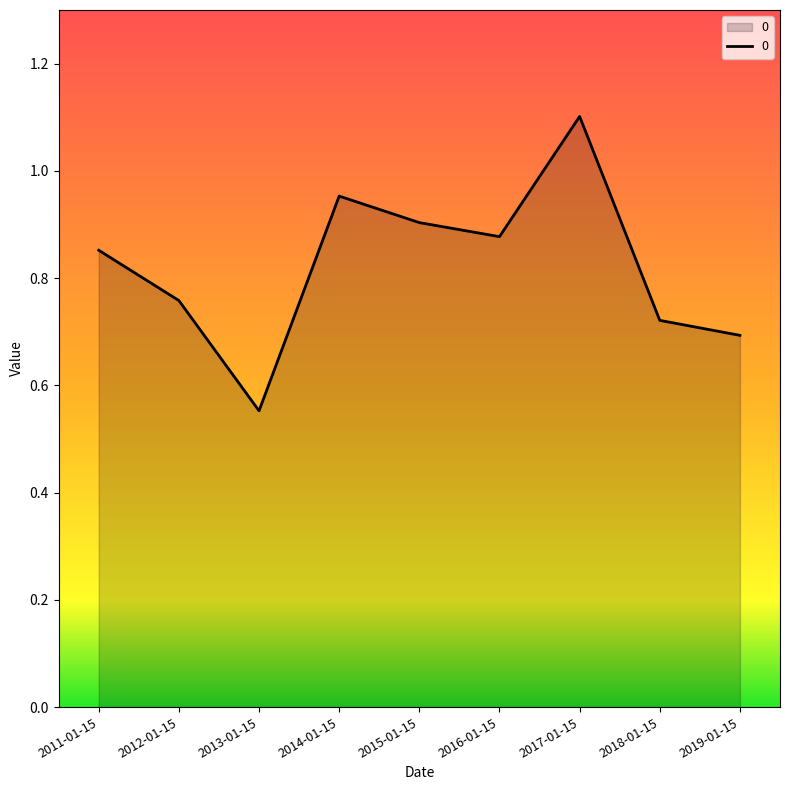

What position from the right is 2015-01-15?

5